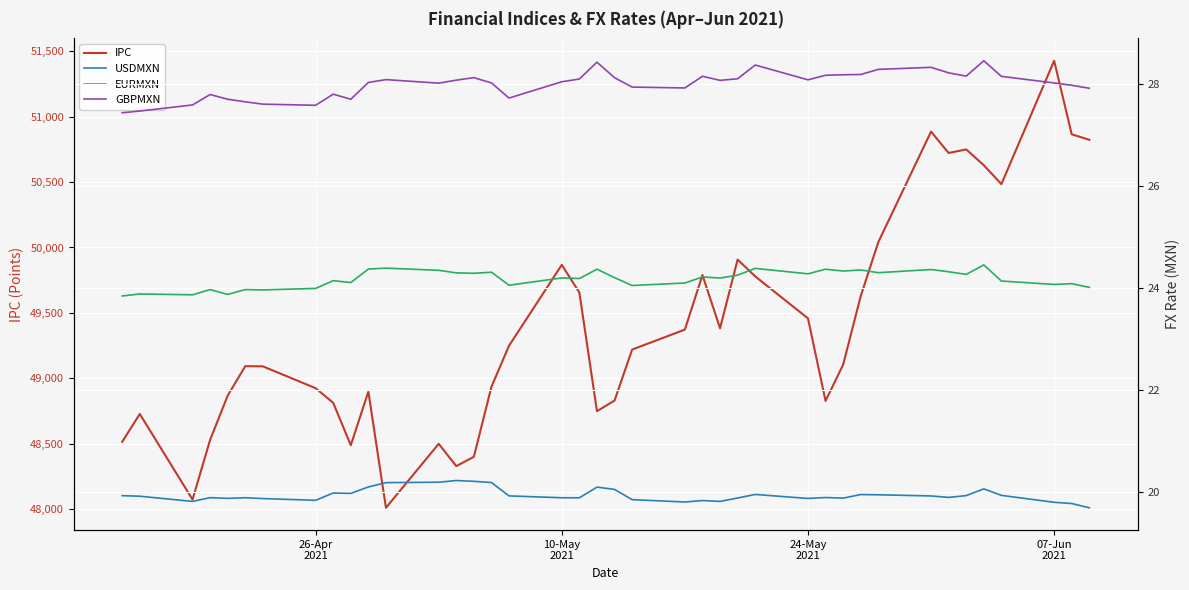

What is the average value of the USDMXN series?

19.9